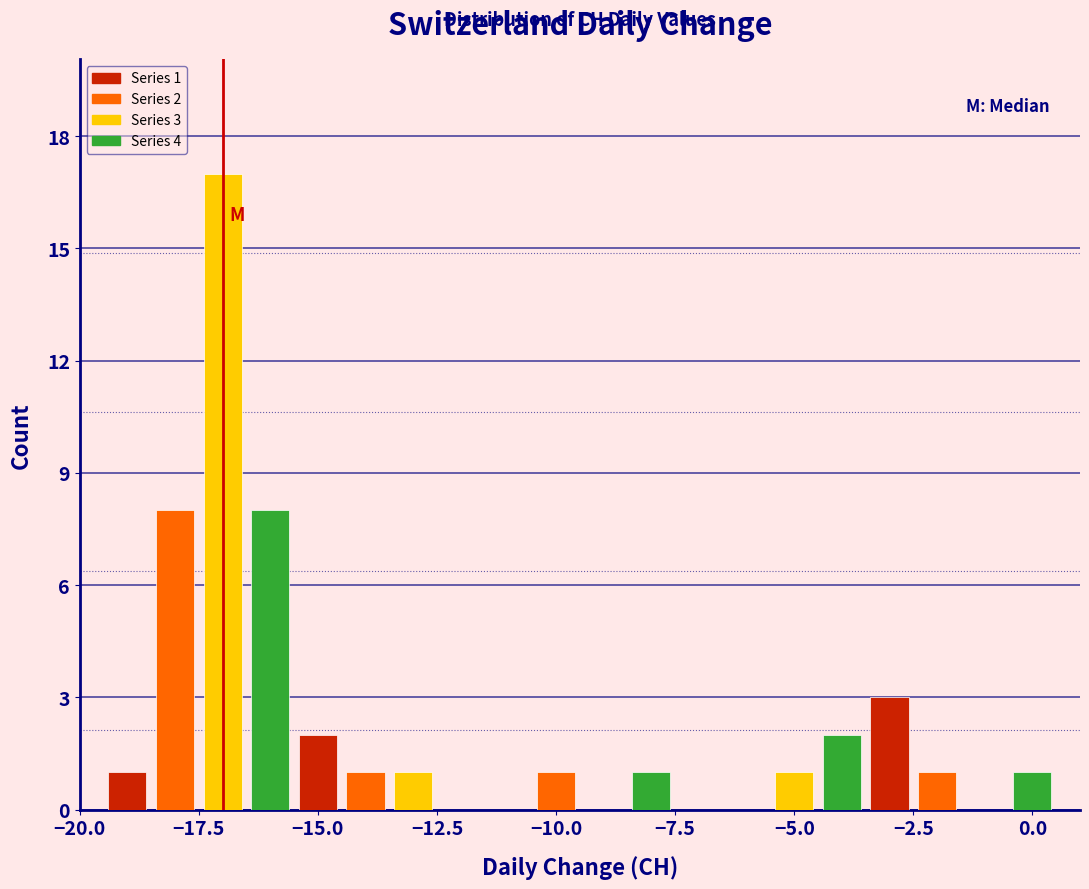

Read against the x-axis, roughly where is the centre of the tallest bar?

-17.0